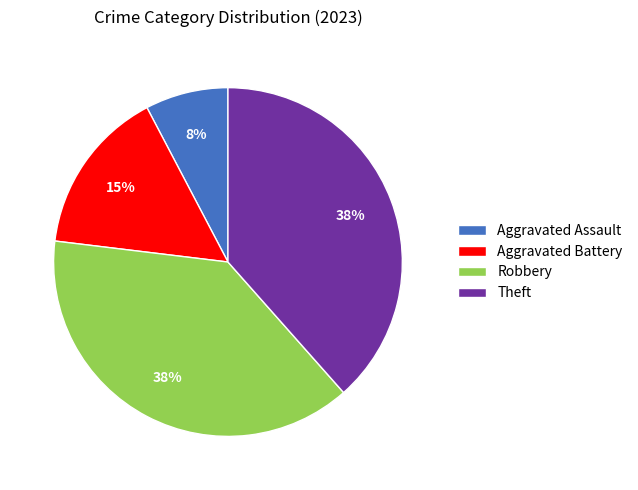

To the nearest percent, what portion does Aggravated Battery represent?

15%